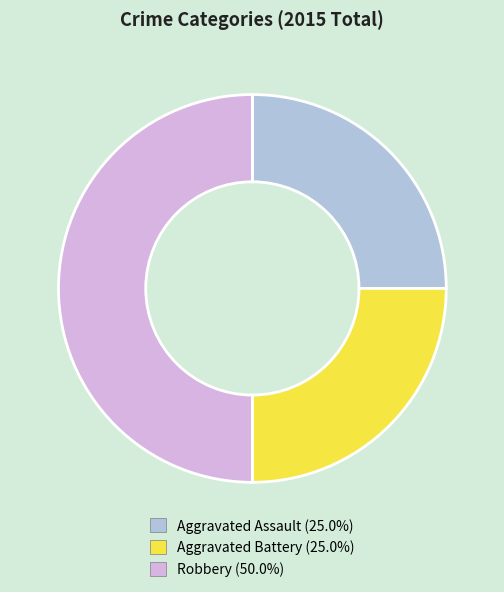

Is Aggravated Battery the majority of the pie?

No